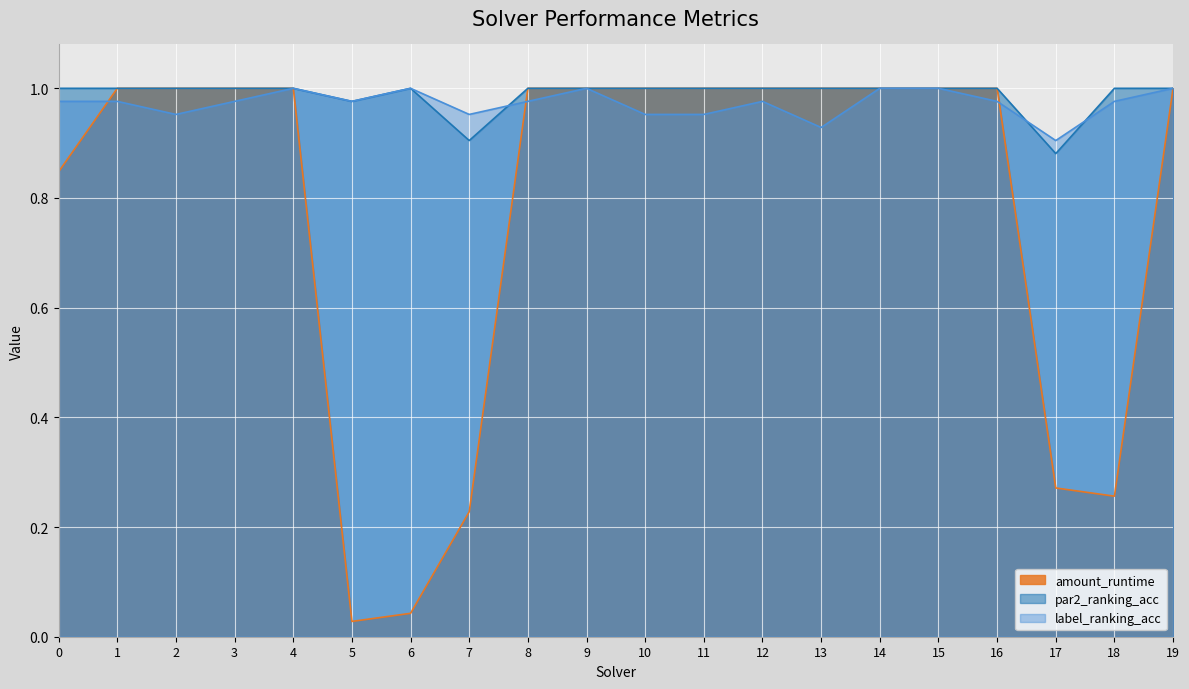

True or false: par2_ranking_acc and amount_runtime intersect in this chart.

False